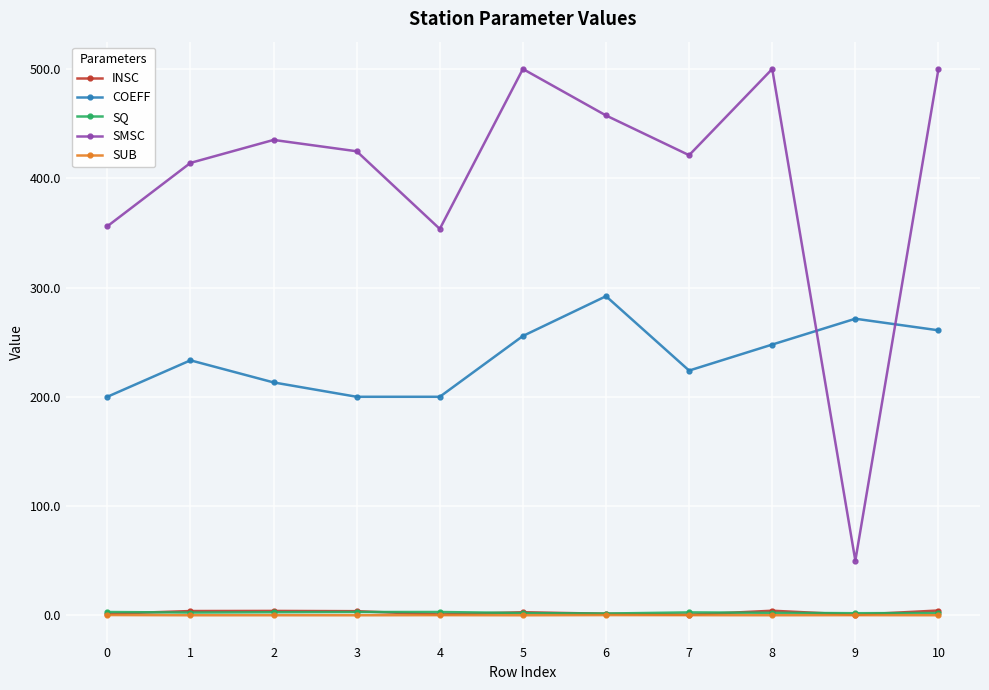

True or false: INSC and SMSC cross at least once.

False